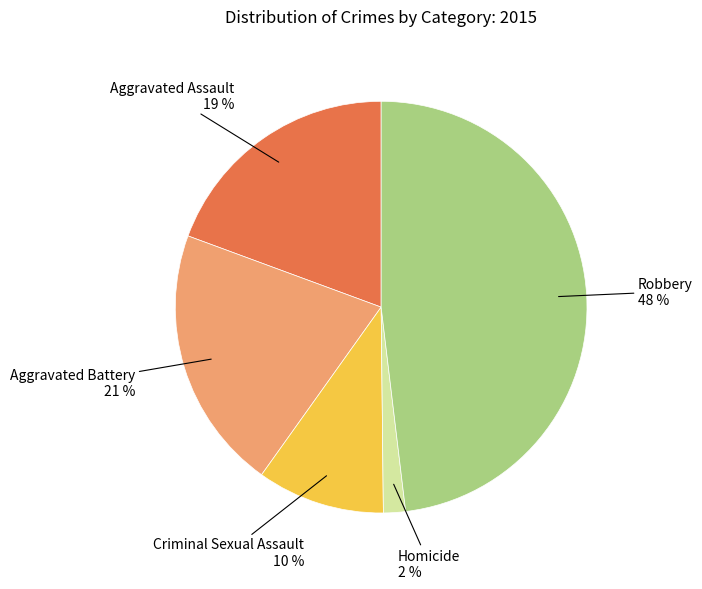

To the nearest percent, what percentage of the pie is Aggravated Battery?

21%